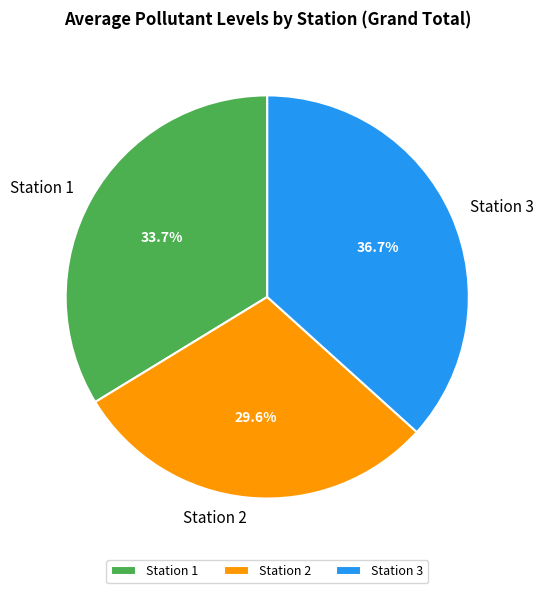

To the nearest percent, what is the average slice percentage?

33%